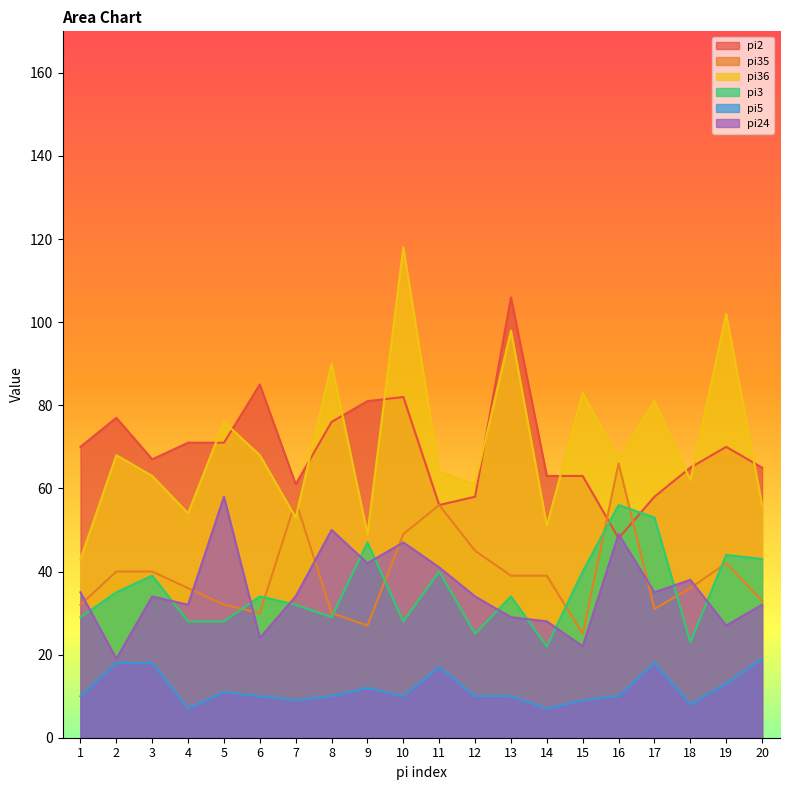

What is the value of the pi36 point at the 3rd from the left?

63